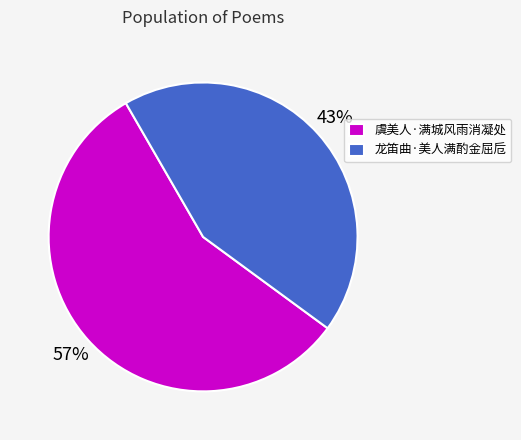

Is there any slice that represents more than half of the pie?

Yes